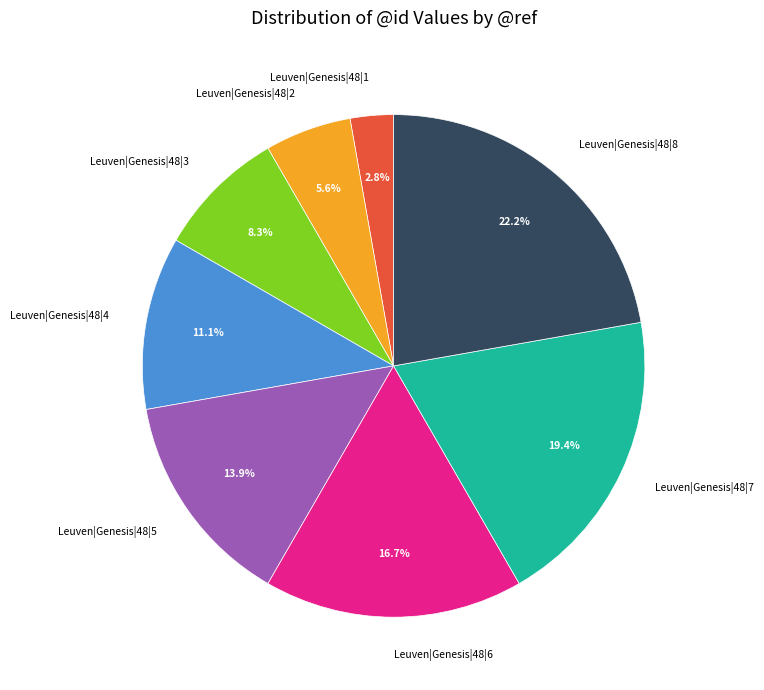

Is it true that Leuven|Genesis|48|2 is 6% of the pie?

True